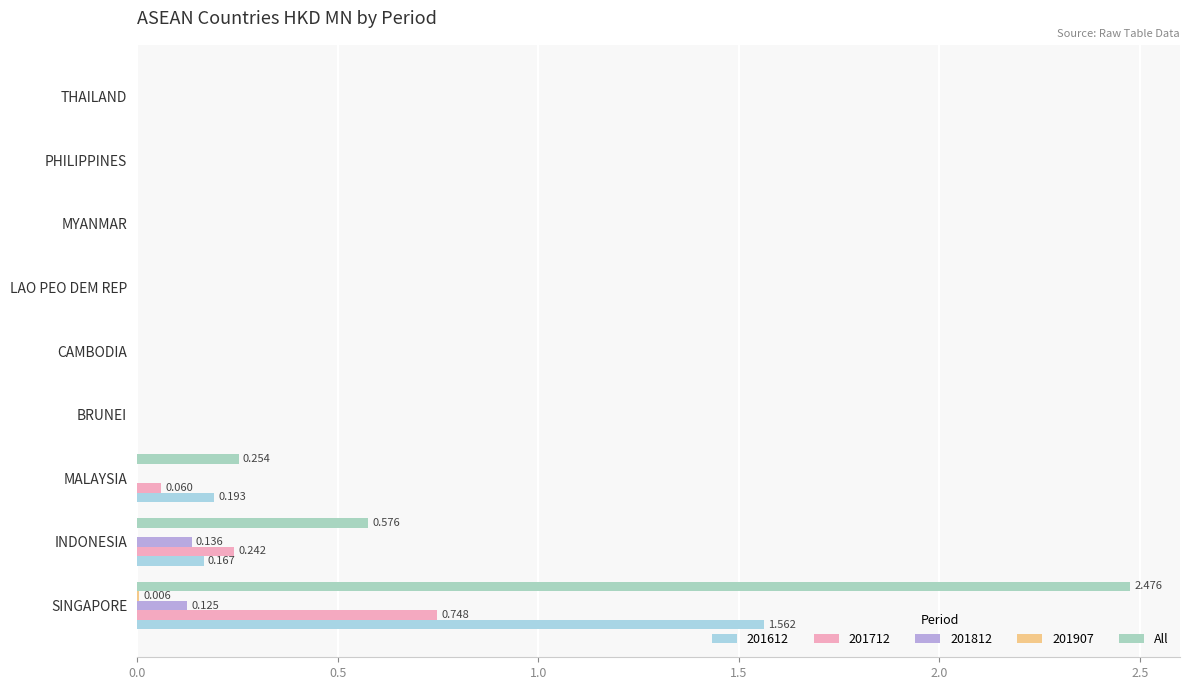

How many distinct data groups are displayed?

5